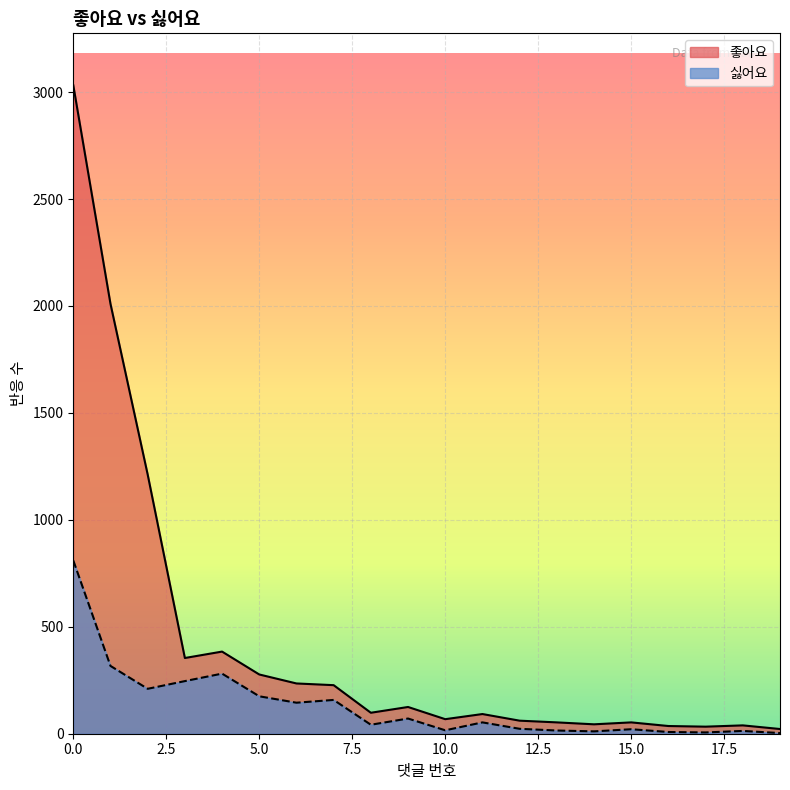

The value of 좋아요 at 8 is 136. True or false?

False